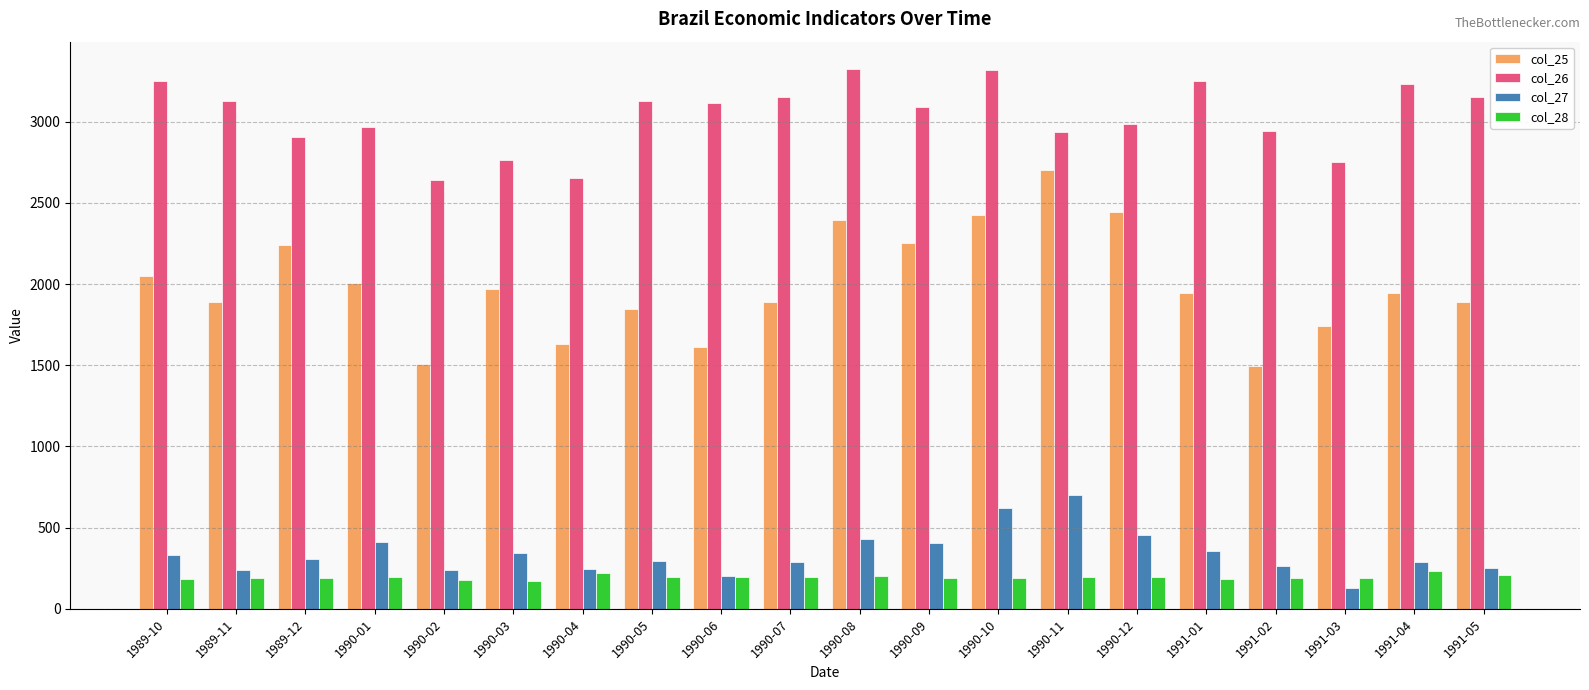

Is the value of col_25 at 1991-04 greater than the value of col_26 at 1990-01?

No